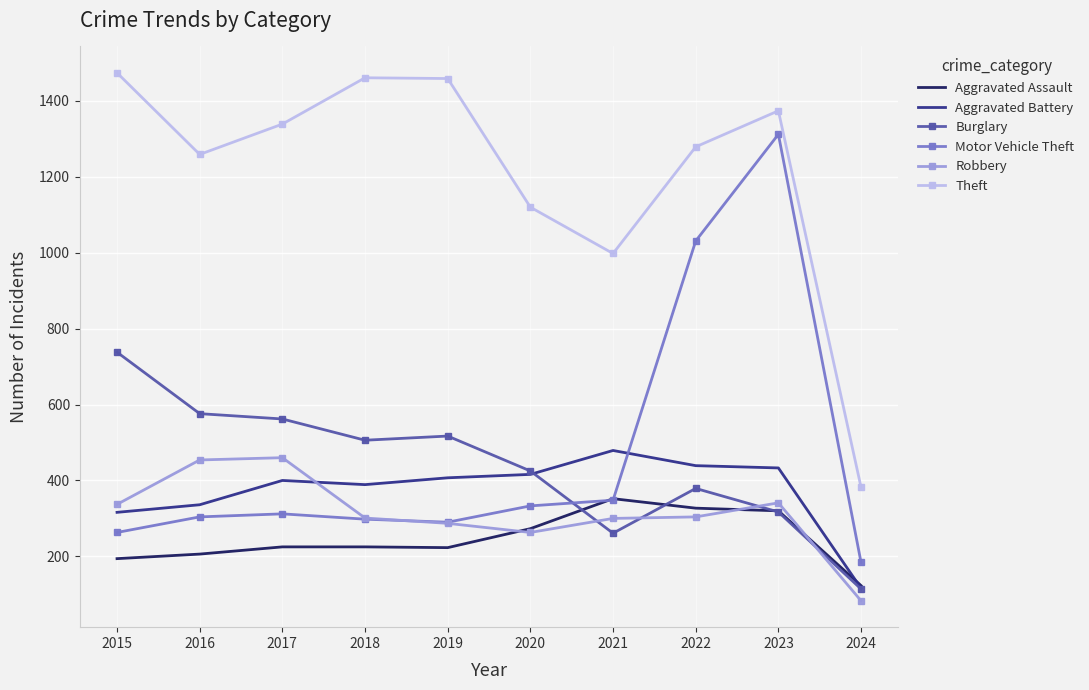

At 2017, list the series in order from largest to smallest.

Theft, Burglary, Robbery, Aggravated Battery, Motor Vehicle Theft, Aggravated Assault